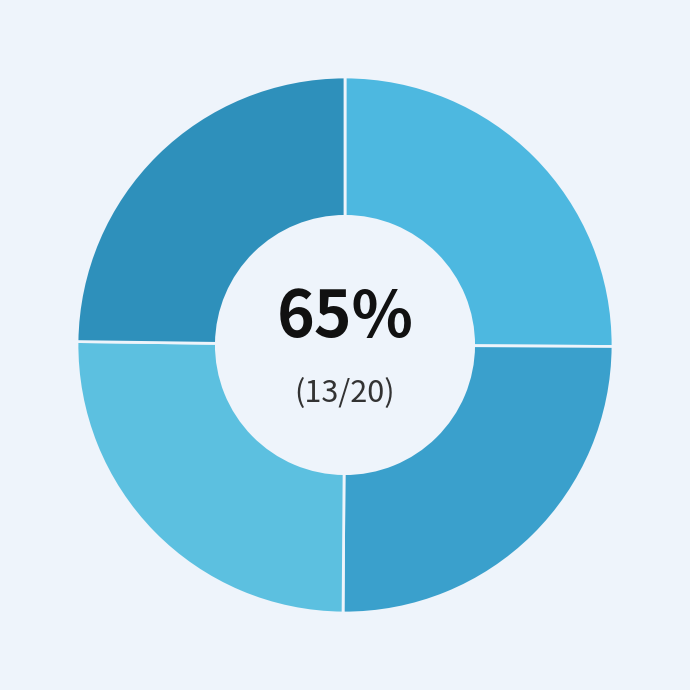

Is 154675 the majority of the pie?

No